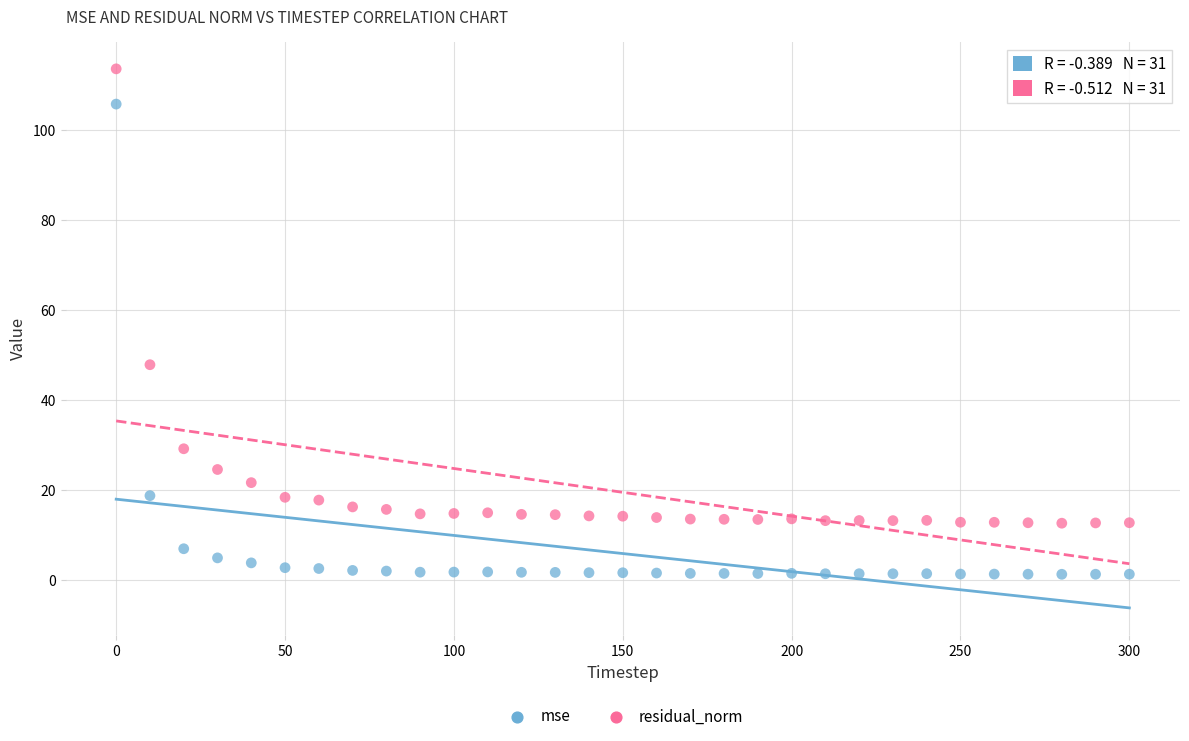

Which series has the largest Y range (max minus min)?

mse